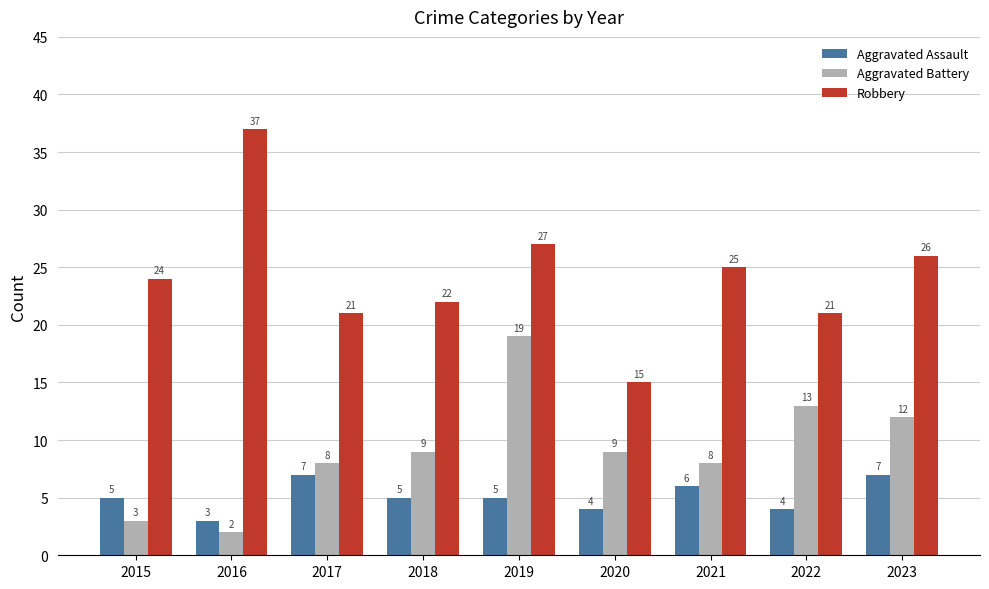

At which label does Robbery reach its minimum?

2020